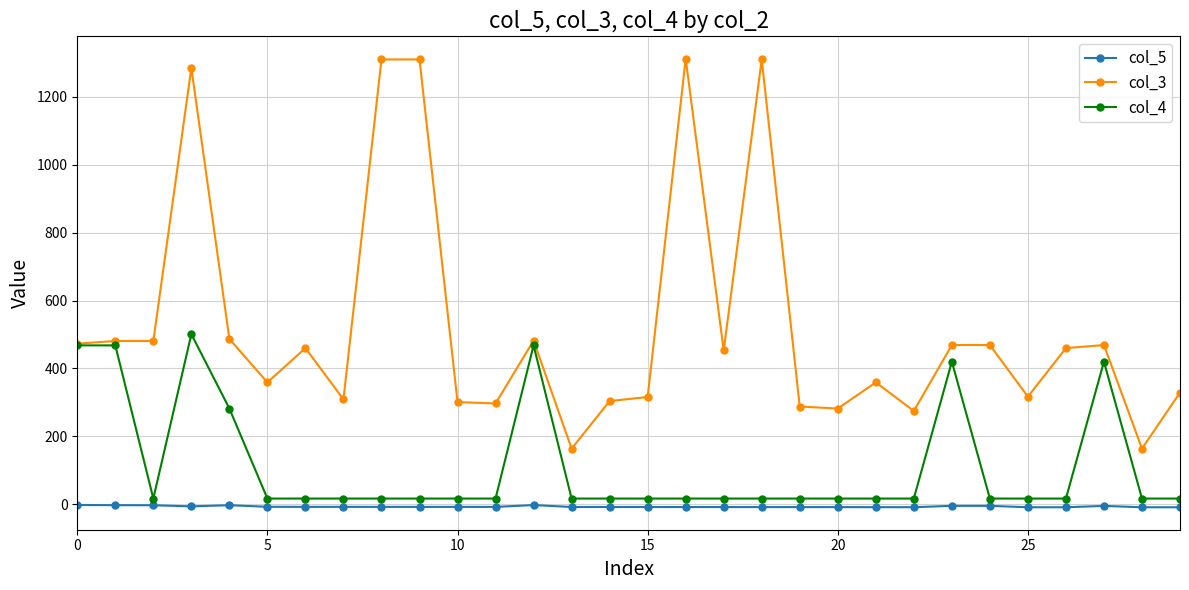

True or false: col_5 and col_3 intersect in this chart.

False